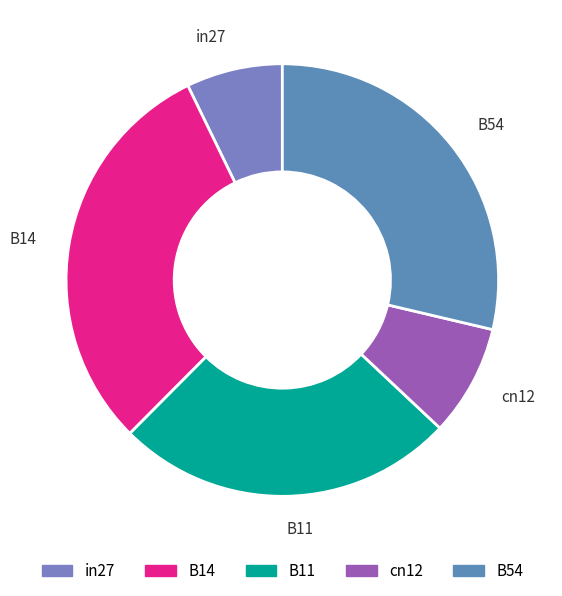

Does any single category account for the majority?

No